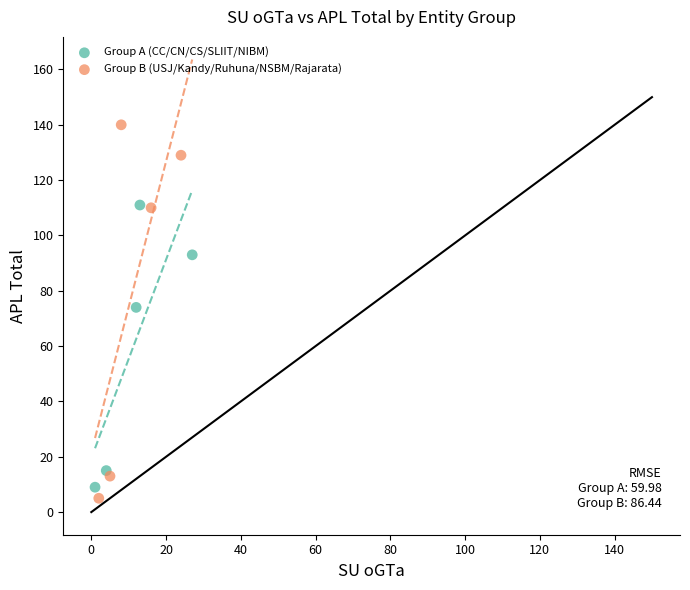

What are all the series names shown in the legend?

Group A (CC/CN/CS/SLIIT/NIBM), Group B (USJ/Kandy/Ruhuna/NSBM/Rajarata)